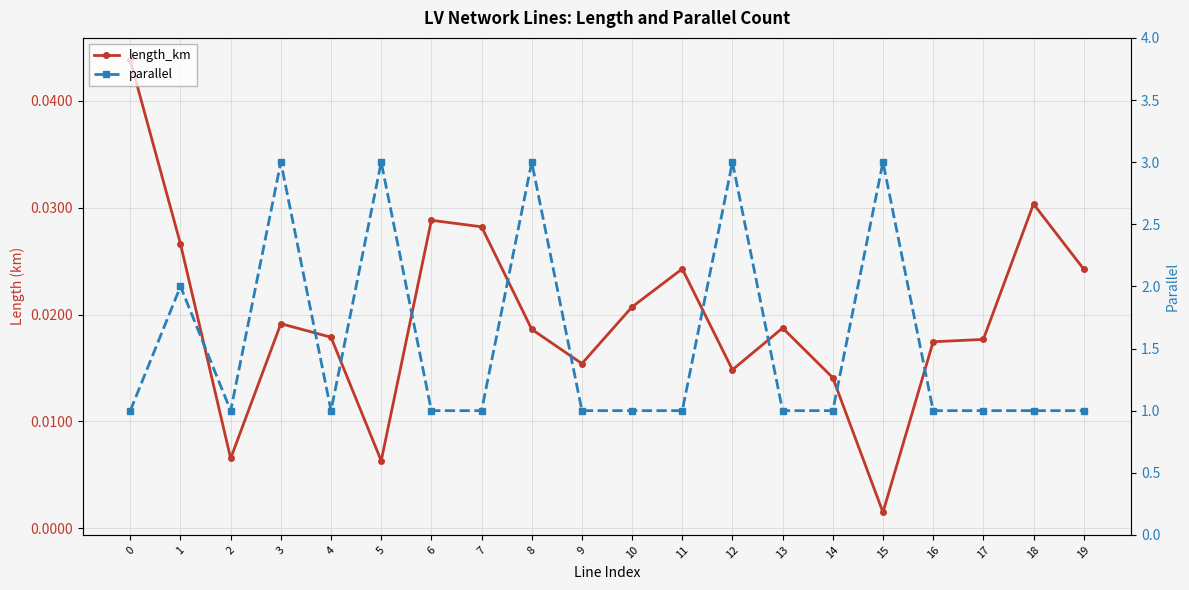

How many data points in parallel are above 1?

6